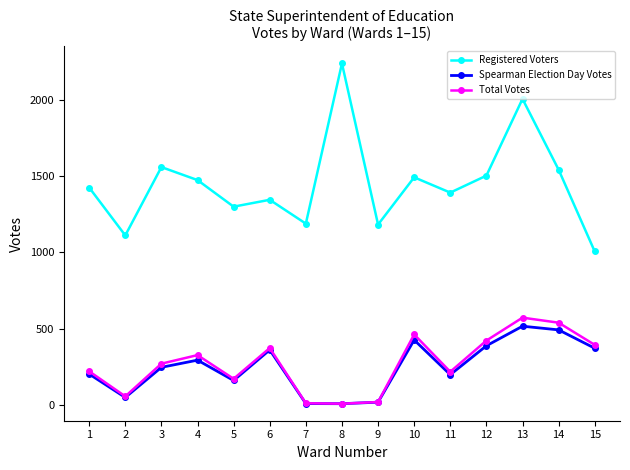

Which category has the highest value in the Registered Voters series?

8